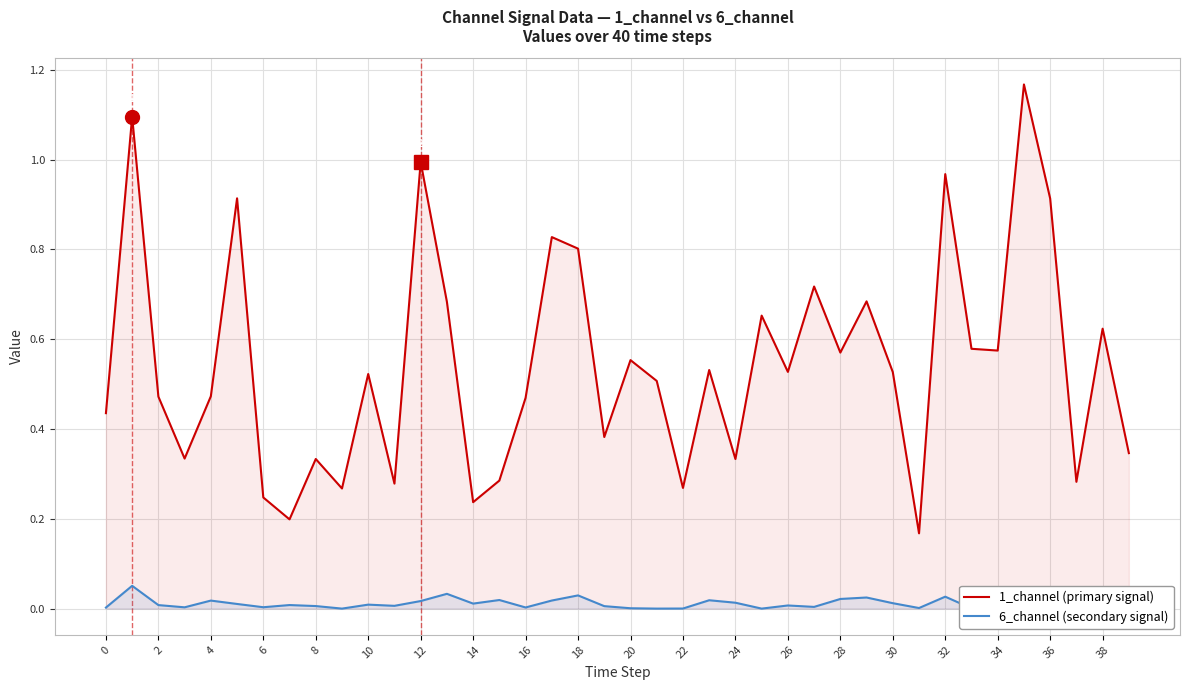

Rank the series by their average value, from lowest to highest.

6_channel (secondary signal), 1_channel (primary signal)